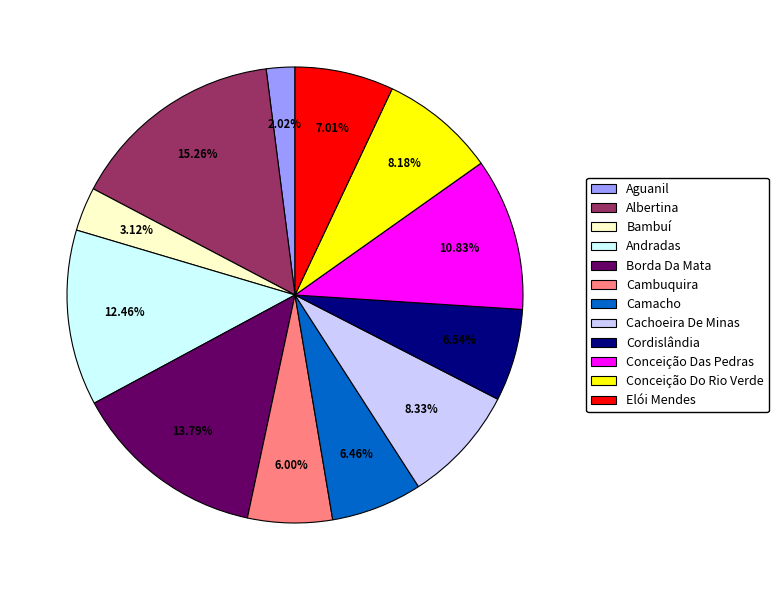

What percentage is the Albertina slice, to the nearest percent?

15%